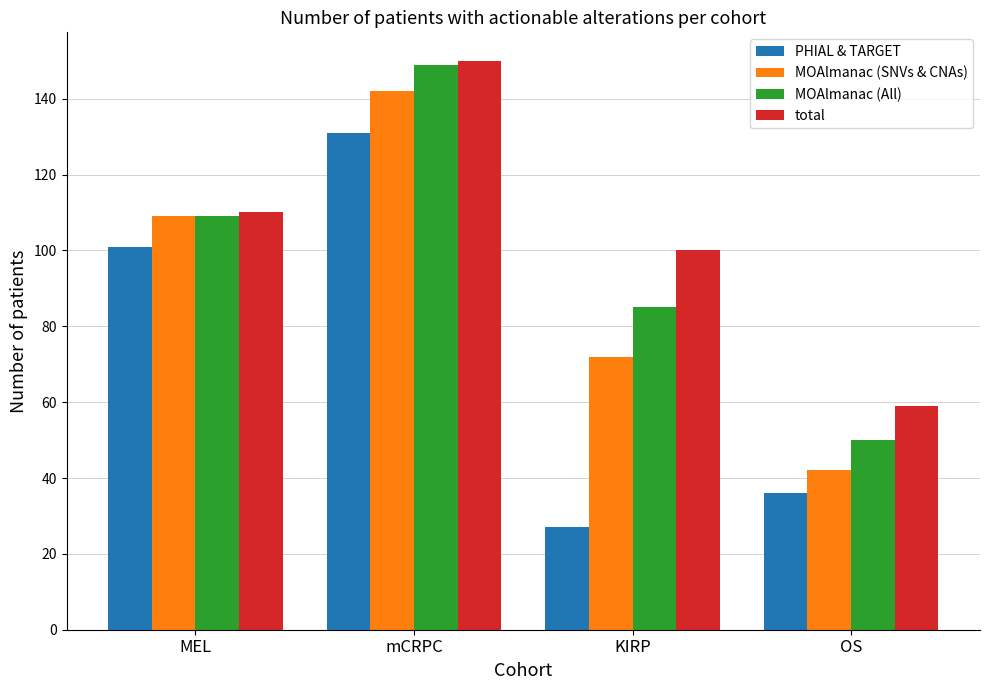

How many data points in MOAlmanac (All) are less than 109?

2